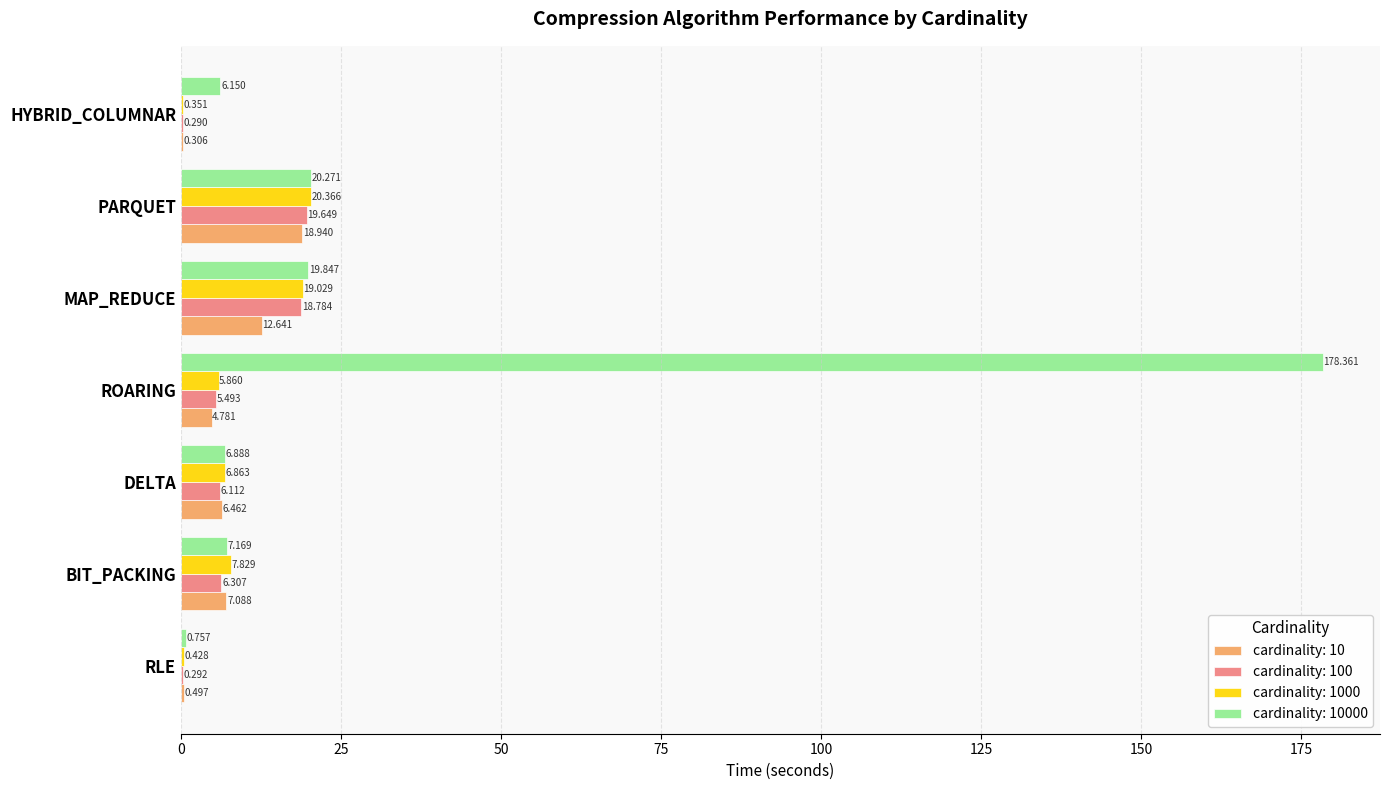

At which label is cardinality: 1000 closest to 10?

BIT_PACKING